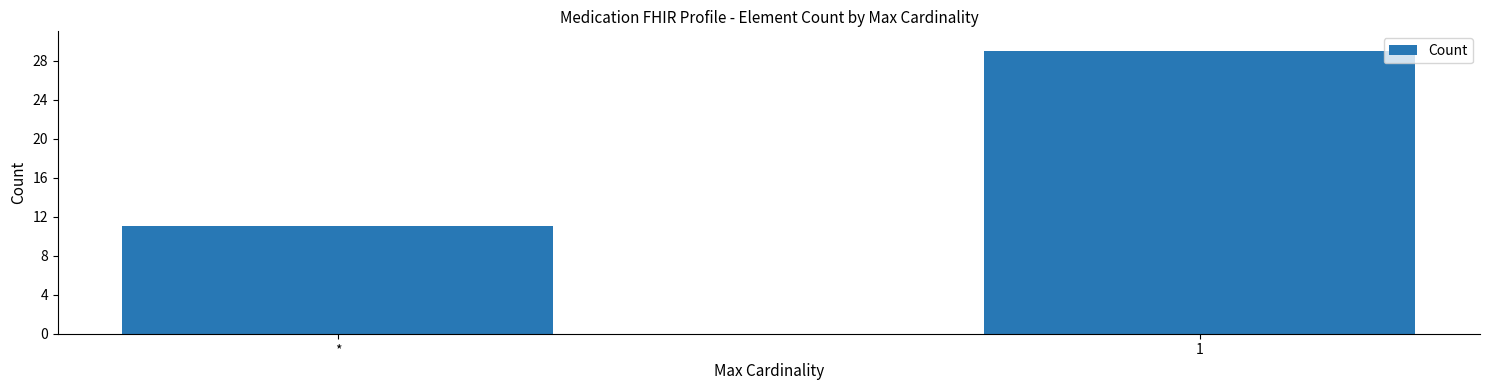

What is the value of the 2nd bar from the left?

29